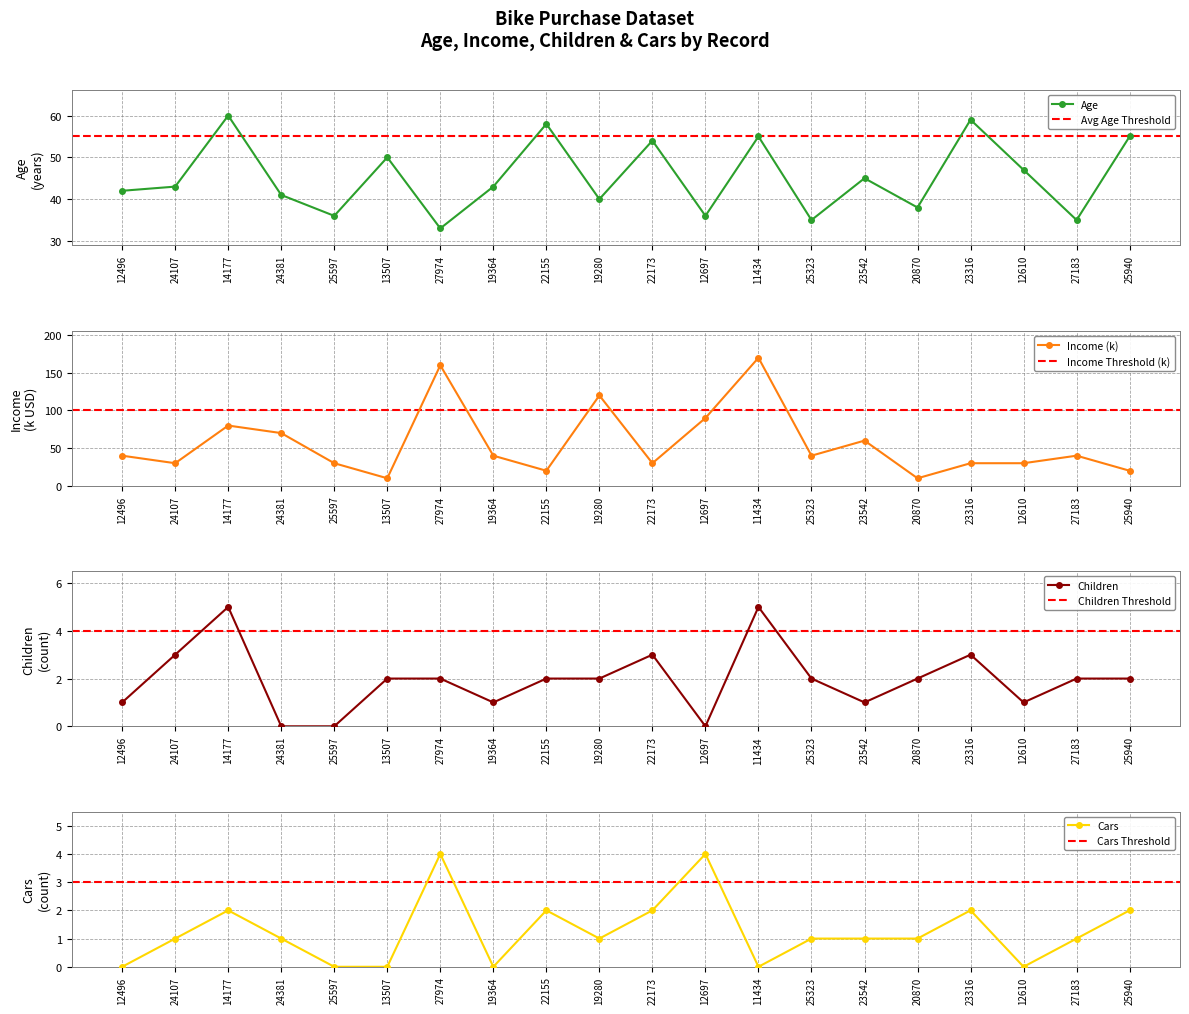

Which series has the largest range (max minus min)?

Income (k)